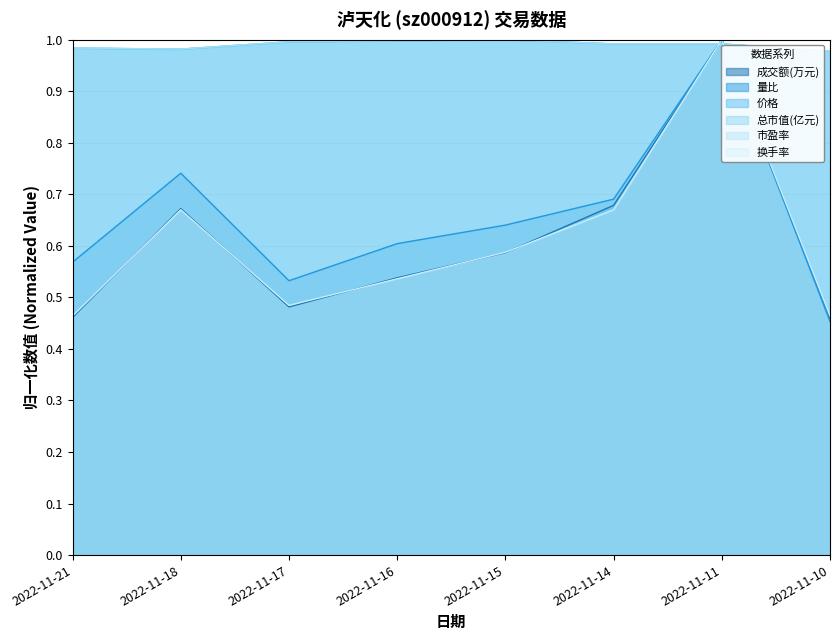

True or false: 市盈率 has a value of 1.0 at 2022-11-16.

True